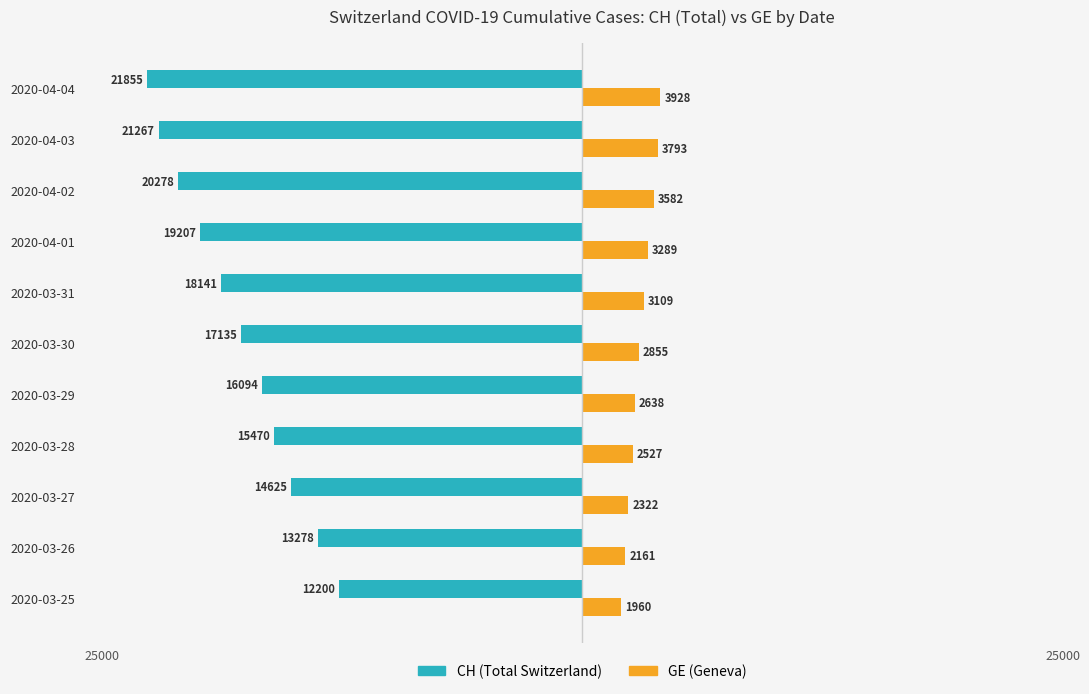

How many bars are there in total?

22